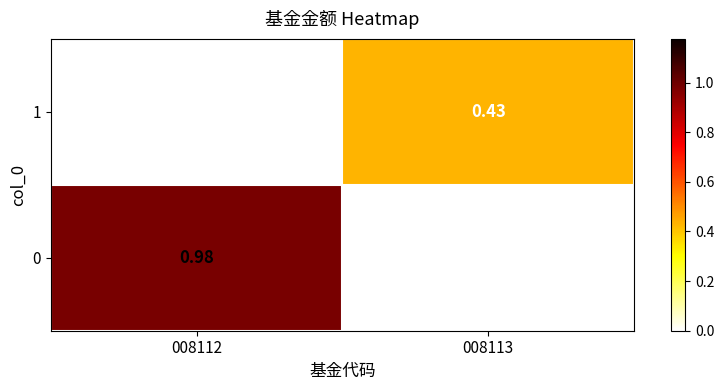

Is the value of 0 at 008112 greater than the value of 1 at 008112?

Yes